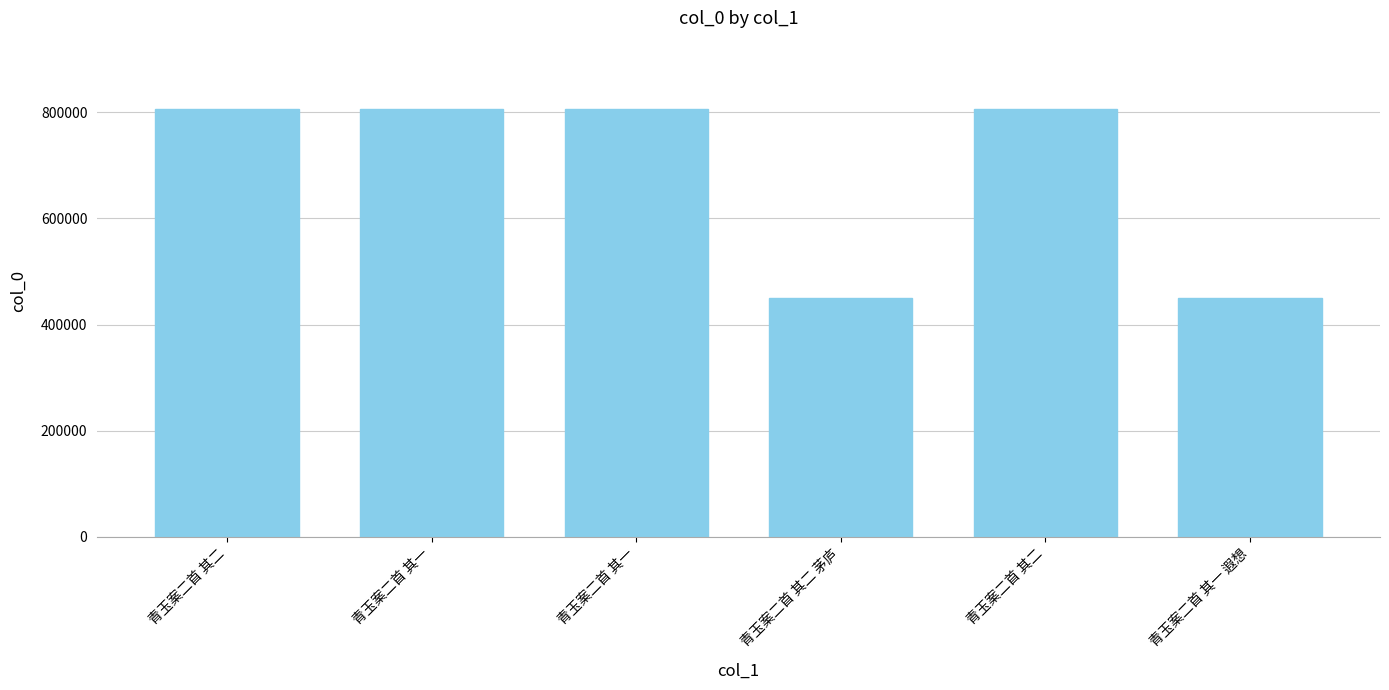

Rank the categories by value from highest to lowest.

青玉案二首 其二, 青玉案二首 其一, 青玉案二首 其二, 青玉案二首 其一, 青玉案二首 其二 茅庐, 青玉案二首 其一 遐想